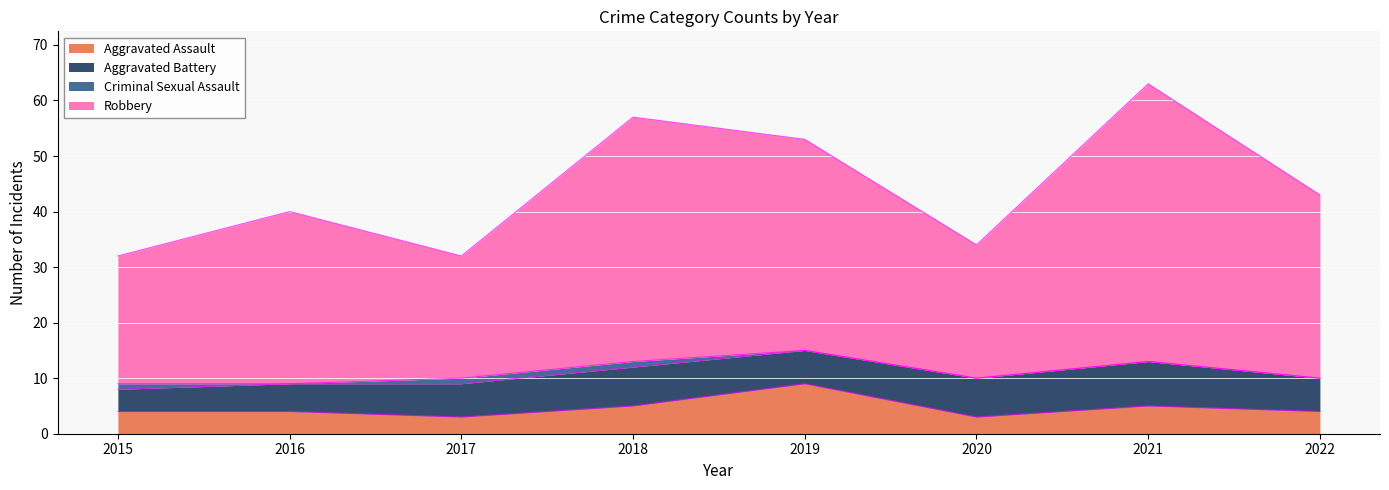

What is the minimum value for Aggravated Assault?

3